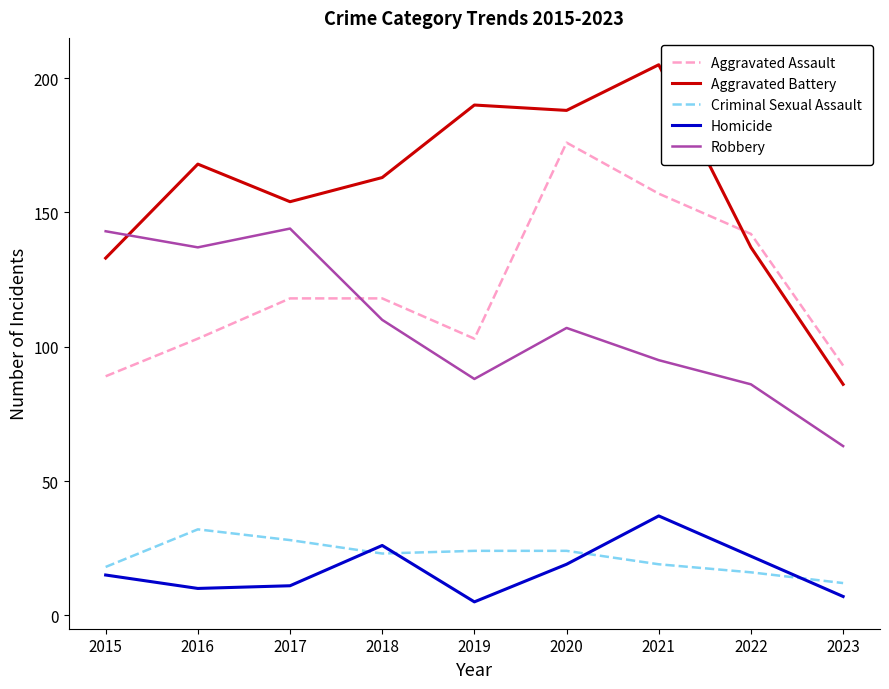

Rank the series at 2017 from lowest to highest value.

Homicide, Criminal Sexual Assault, Aggravated Assault, Robbery, Aggravated Battery